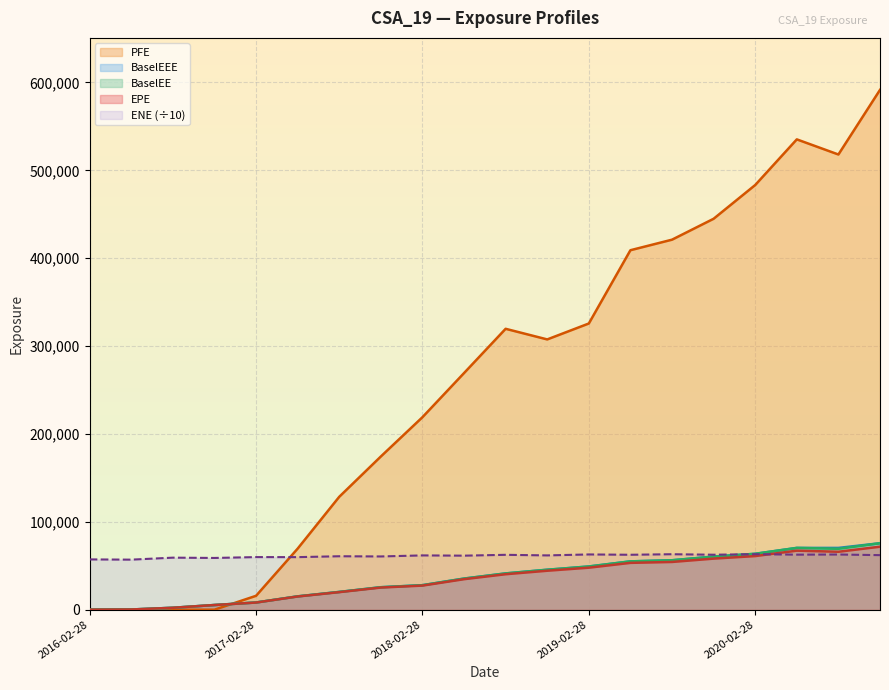

Which series has the largest range (max minus min)?

PFE